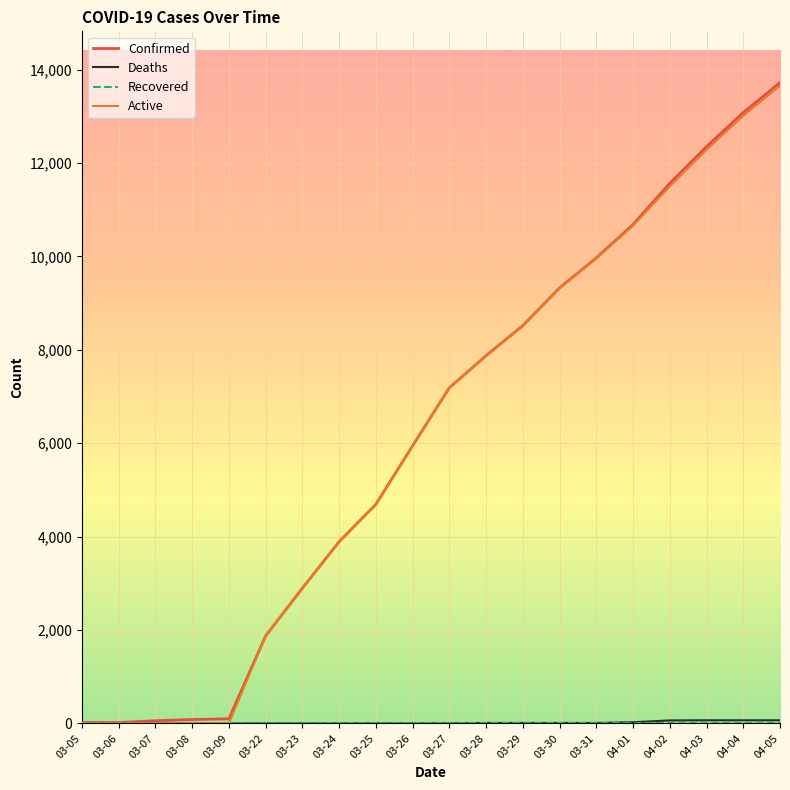

Between 03-05 and 03-24, which series saw the biggest shift?

Active